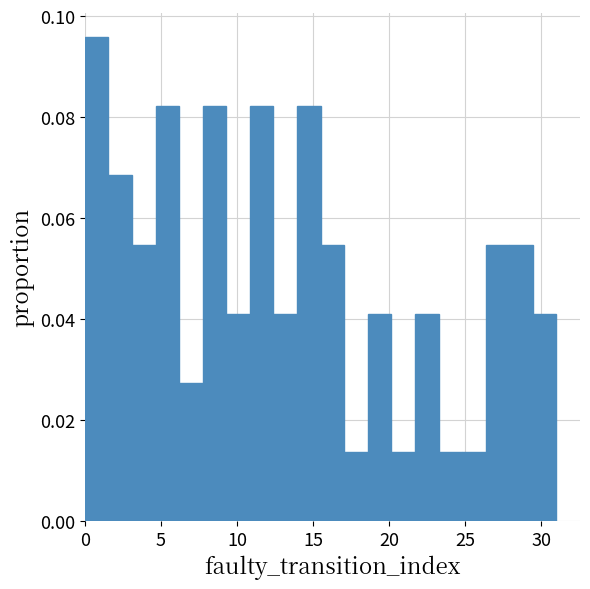

Around what value on the x-axis is the tallest bar? Give the approximate position of its centre, as read against the axis.

1.0